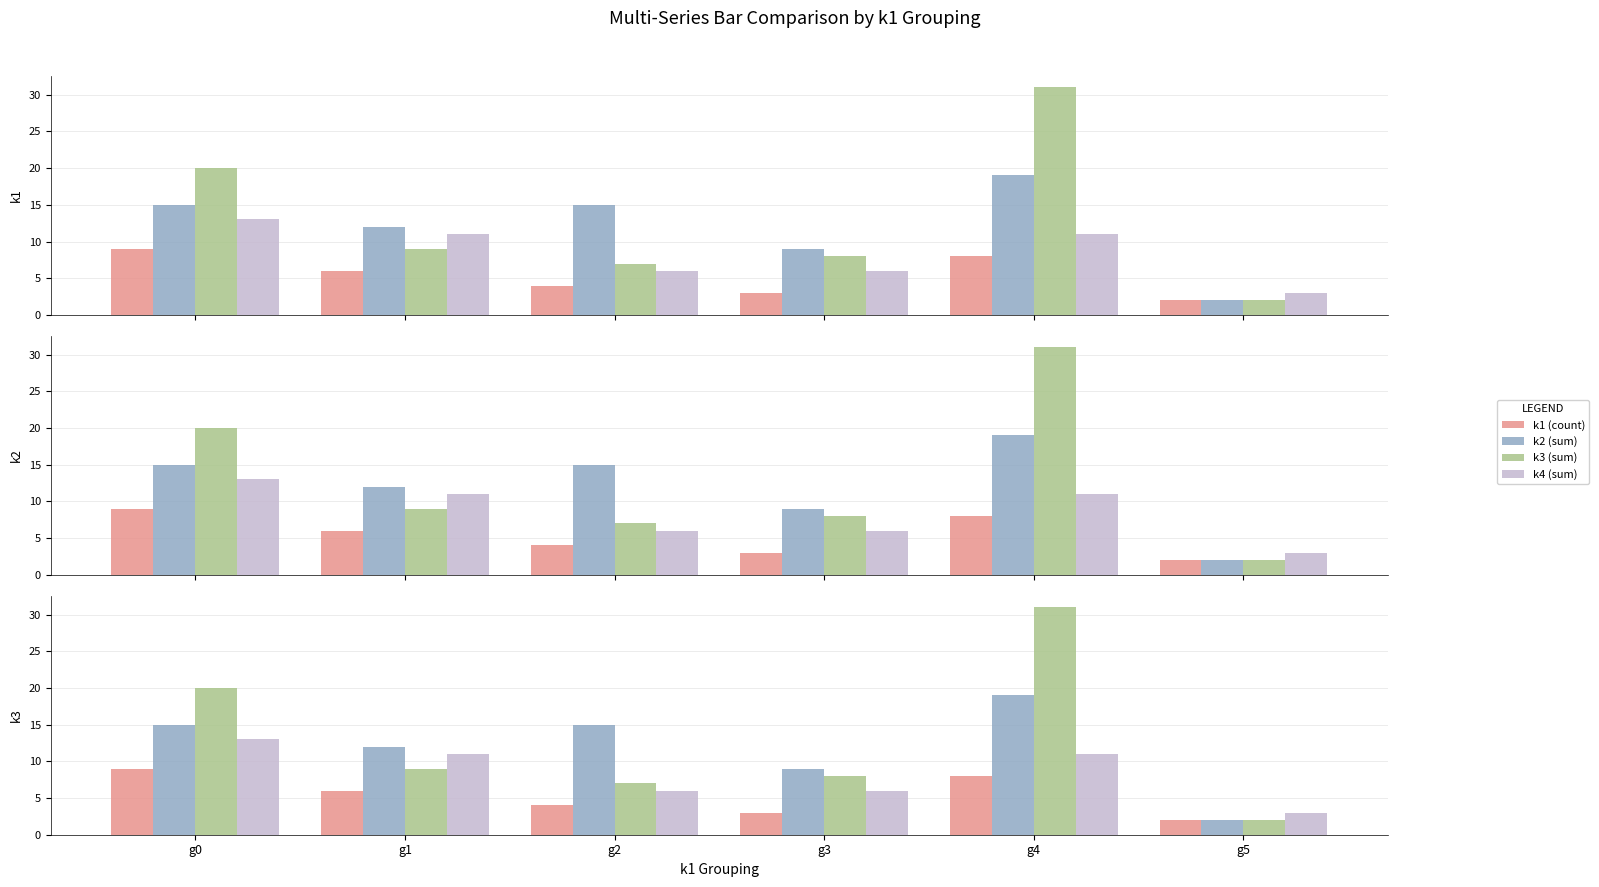

Count the number of categories in the chart.

6